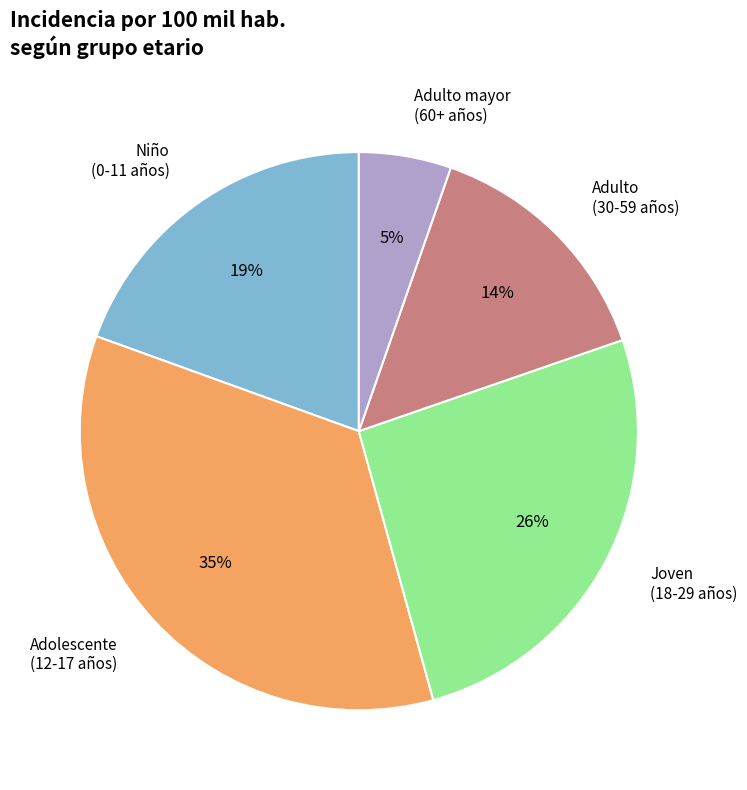

Is there any slice that represents more than half of the pie?

No